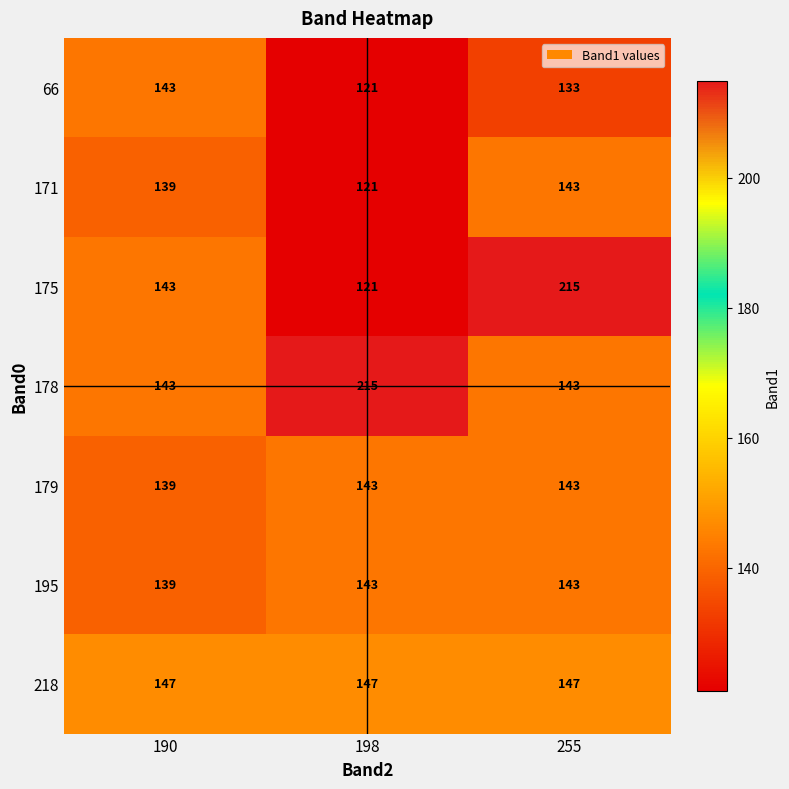

What is the minimum value shown in the chart?

121